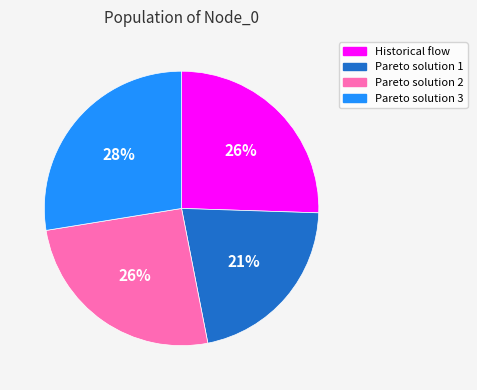

True or false: Pareto solution 3 accounts for 28% of the total.

True